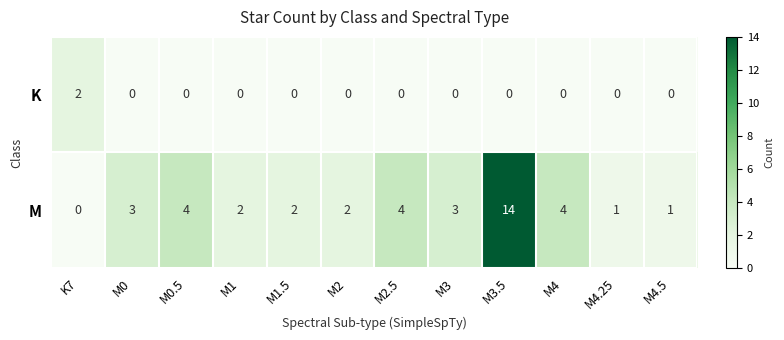

Which series changed the most between M2.5 and M3?

M